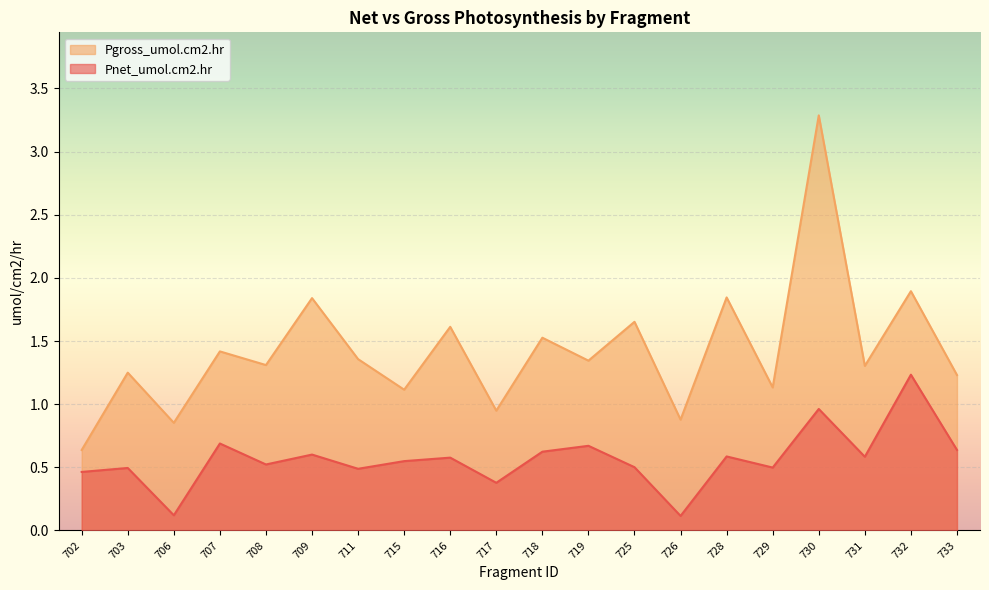

What is the spread (max minus min) of values at 728?

1.3